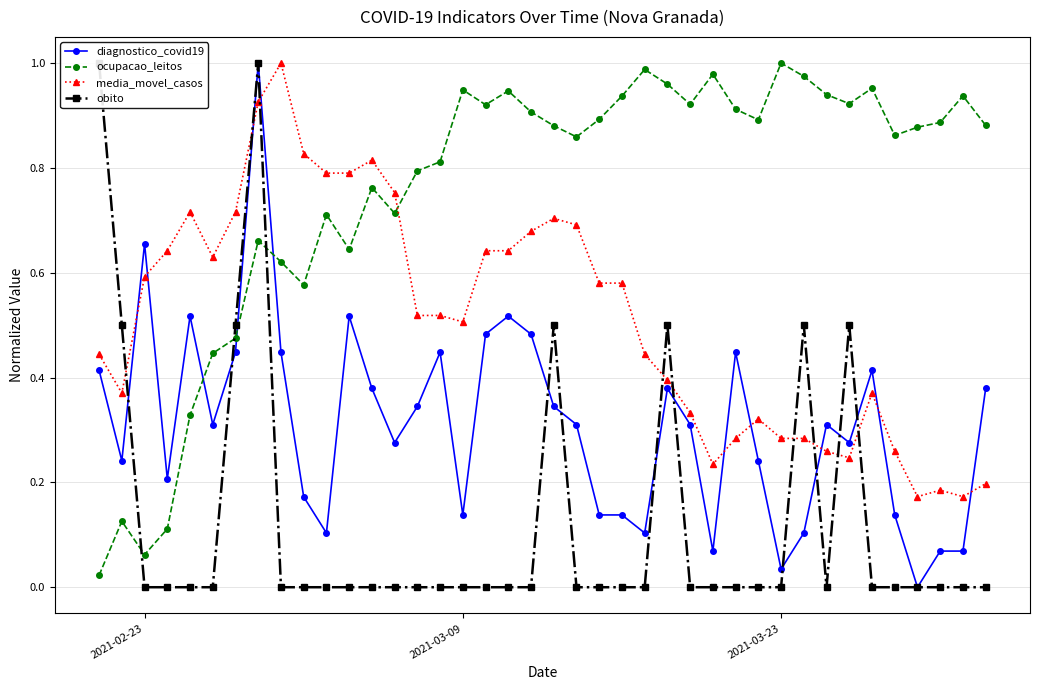

Reading right to left, extract all data points from this chart.

diagnostico_covid19: 0.4	0.1	0.1	0.0	0.1	0.4	0.3	0.3	0.1	0.0	0.2	0.4	0.1	0.3	0.4	0.1	0.1	0.1	0.3	0.3	0.5	0.5	0.5	0.1	0.4	0.3	0.3	0.4	0.5	0.1	0.2	0.4	1.0	0.4	0.3	0.5	0.2	0.7	0.2	0.4
ocupacao_leitos: 0.9	0.9	0.9	0.9	0.9	1.0	0.9	0.9	1.0	1.0	0.9	0.9	1.0	0.9	1.0	1.0	0.9	0.9	0.9	0.9	0.9	0.9	0.9	0.9	0.8	0.8	0.7	0.8	0.6	0.7	0.6	0.6	0.7	0.5	0.4	0.3	0.1	0.1	0.1	0.0
media_movel_casos: 0.2	0.2	0.2	0.2	0.3	0.4	0.2	0.3	0.3	0.3	0.3	0.3	0.2	0.3	0.4	0.4	0.6	0.6	0.7	0.7	0.7	0.6	0.6	0.5	0.5	0.5	0.8	0.8	0.8	0.8	0.8	1.0	0.9	0.7	0.6	0.7	0.6	0.6	0.4	0.4
obito: 0.0	0.0	0.0	0.0	0.0	0.0	0.5	0.0	0.5	0.0	0.0	0.0	0.0	0.0	0.5	0.0	0.0	0.0	0.0	0.5	0.0	0.0	0.0	0.0	0.0	0.0	0.0	0.0	0.0	0.0	0.0	0.0	1.0	0.5	0.0	0.0	0.0	0.0	0.5	1.0